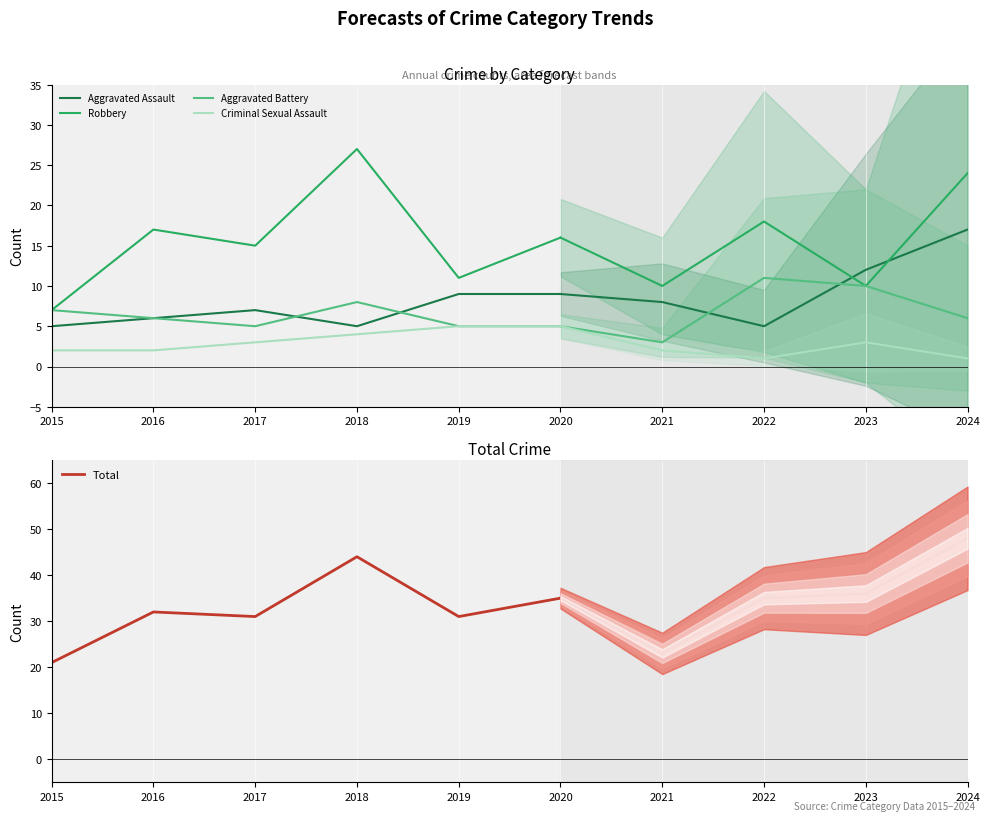

Which series has the largest total across all categories?

Total